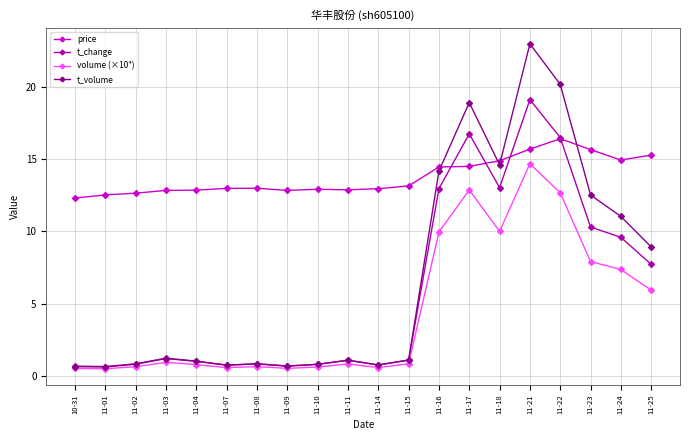

List the series in order of their peak value, lowest first.

volume (×10⁴), price, t_change, t_volume